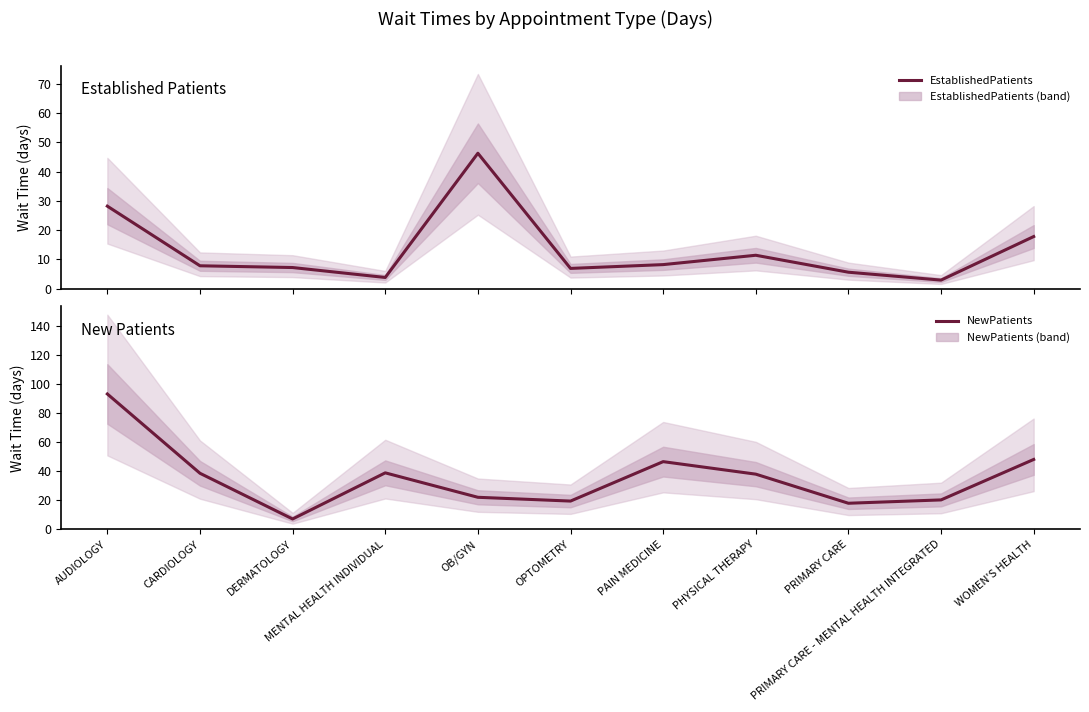

What is the label of the 8th point from the left?

PHYSICAL THERAPY